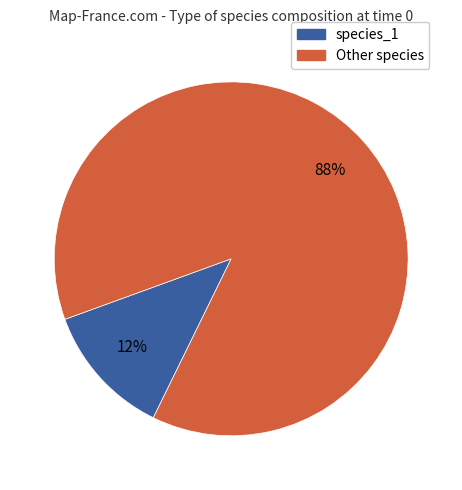

What percentage is the Other species slice, to the nearest percent?

88%